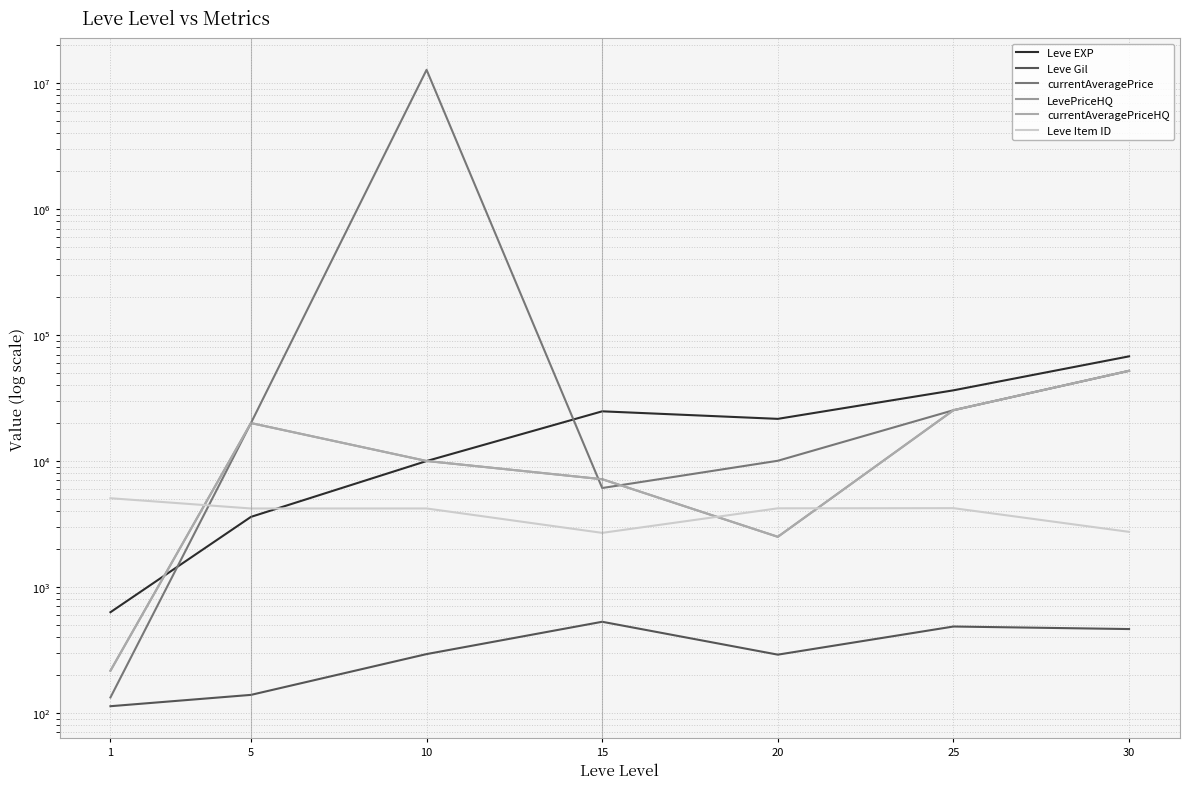

Count the number of categories in the chart.

7